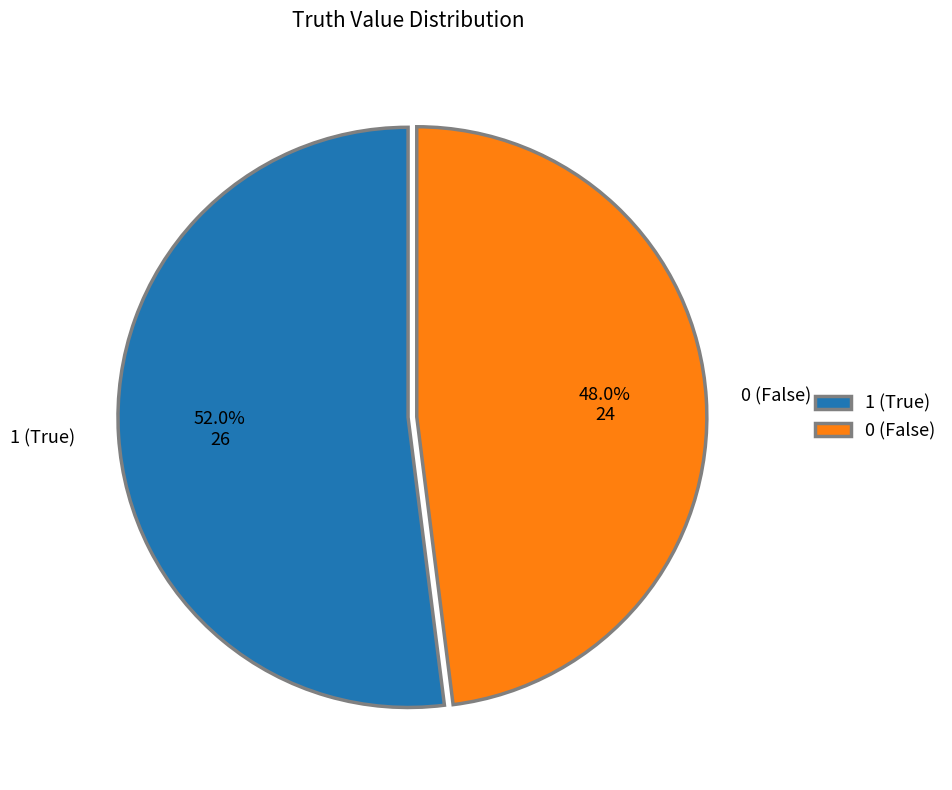

Does 0 account for over 50% of the chart?

No